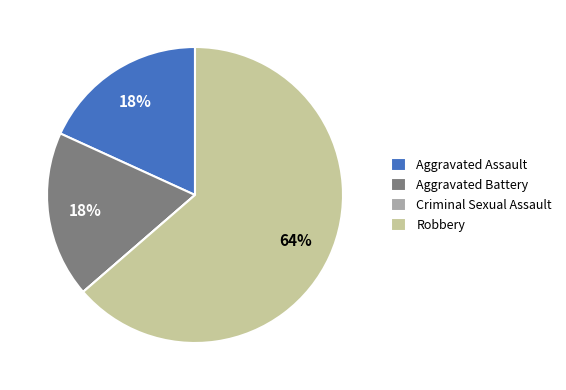

What is the majority slice?

Robbery